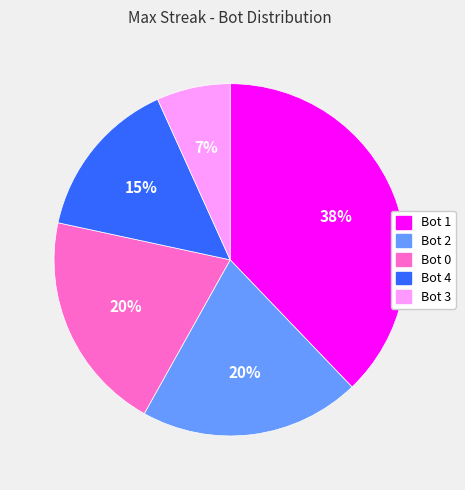

To the nearest percent, what is the average slice percentage?

20%